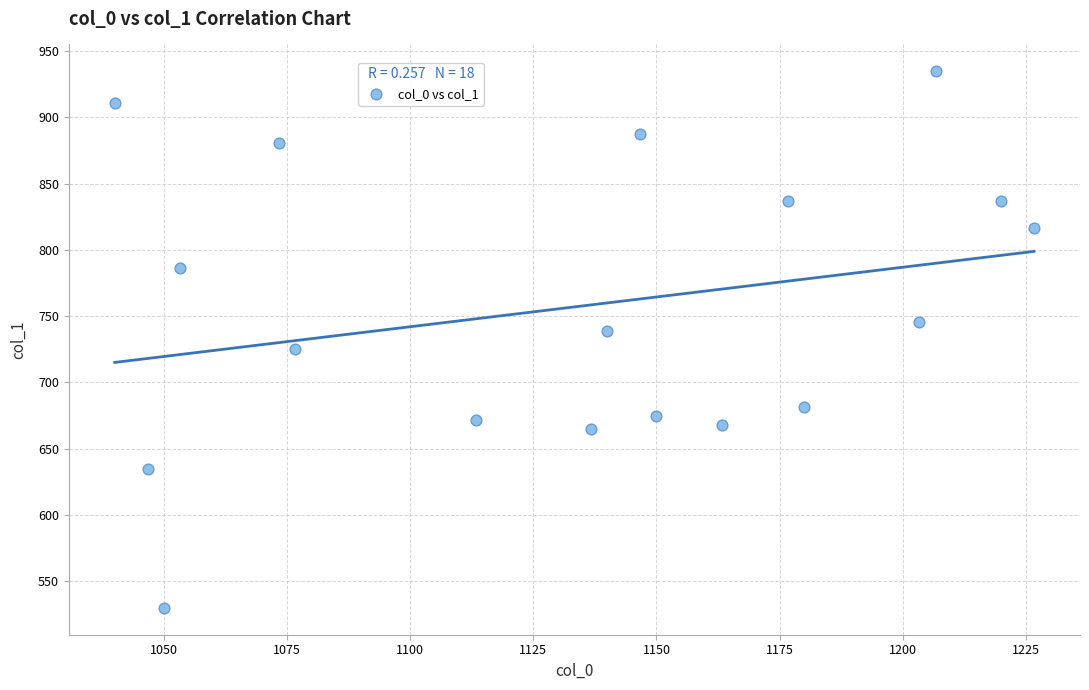

What is the range of Y values (max minus min)?

405.0